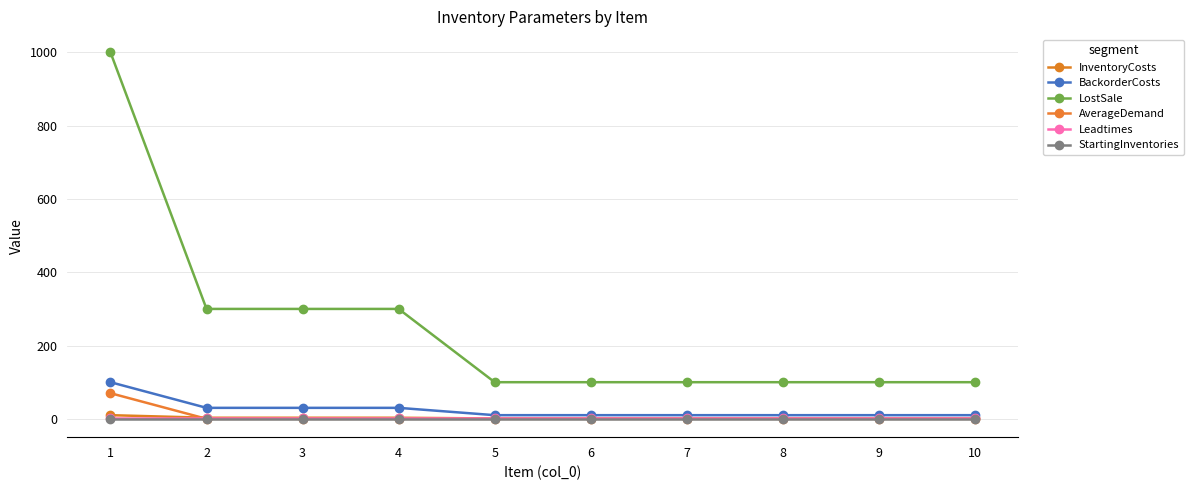

Is it true that LostSale equals 100 at 6?

True